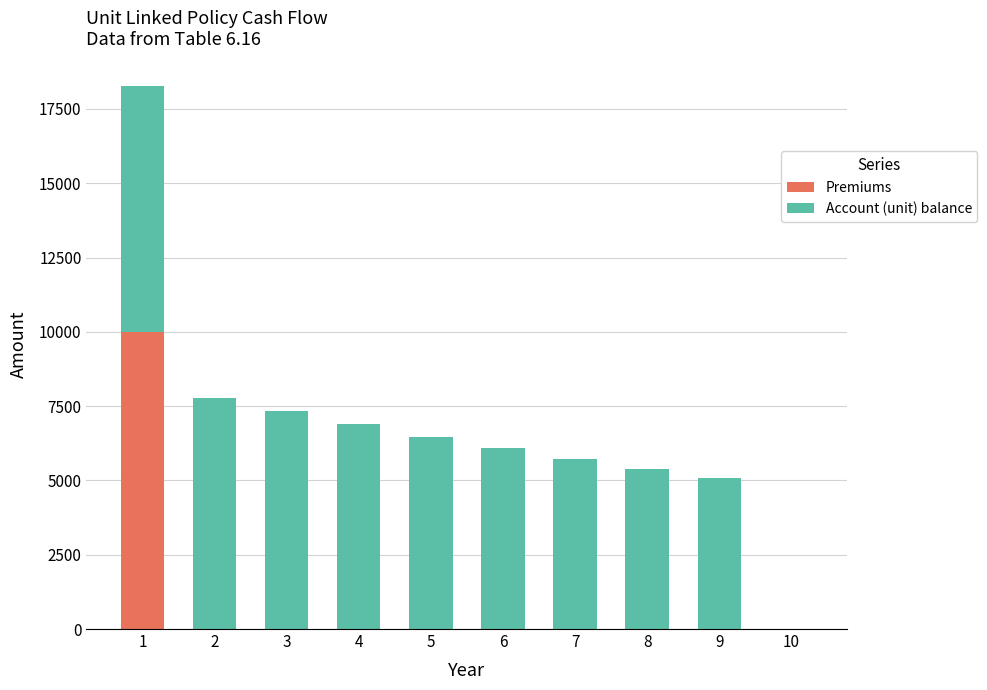

Reading left to right, what are the values for Premiums?

1=10000.0	2=0.0	3=0.0	4=0.0	5=0.0	6=0.0	7=0.0	8=0.0	9=0.0	10=0.0